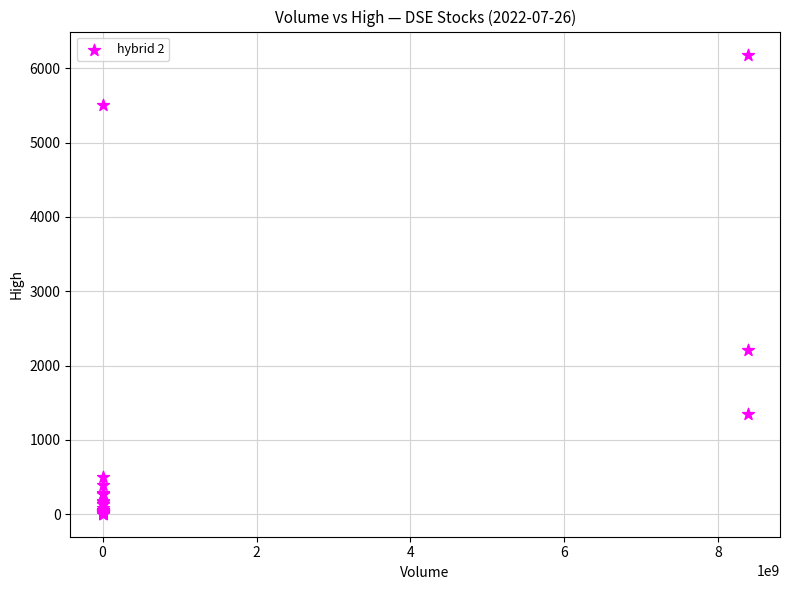

What Y value in the scatter plot is closest to 3095?

2212.7